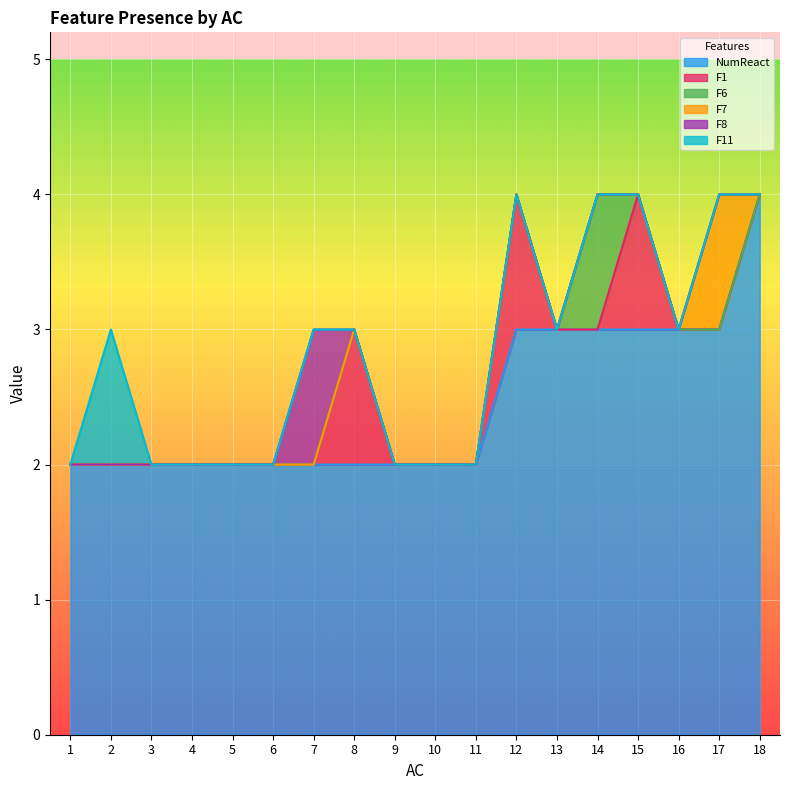

What is the sum of all F8 values?

1